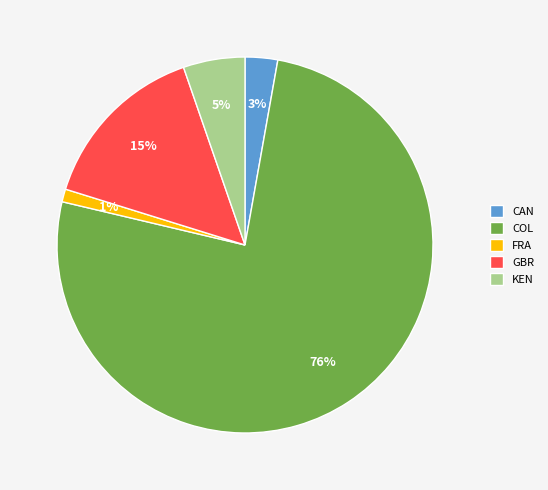

To the nearest percent, what is the average slice percentage?

20%